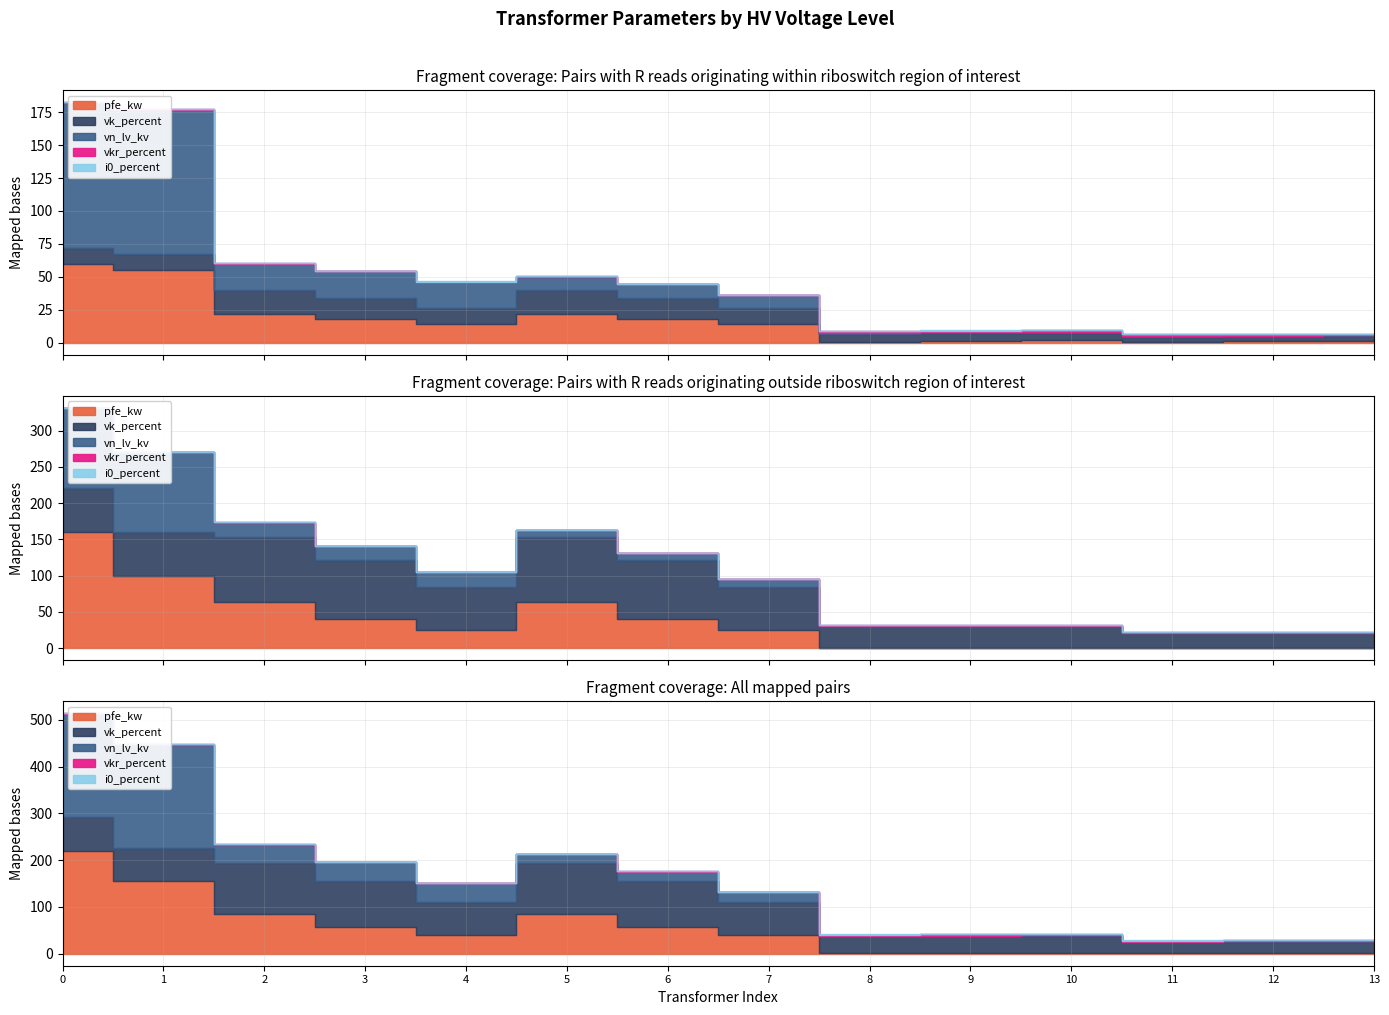

What is the value of the i0_percent point at the 11th from the left?

0.3